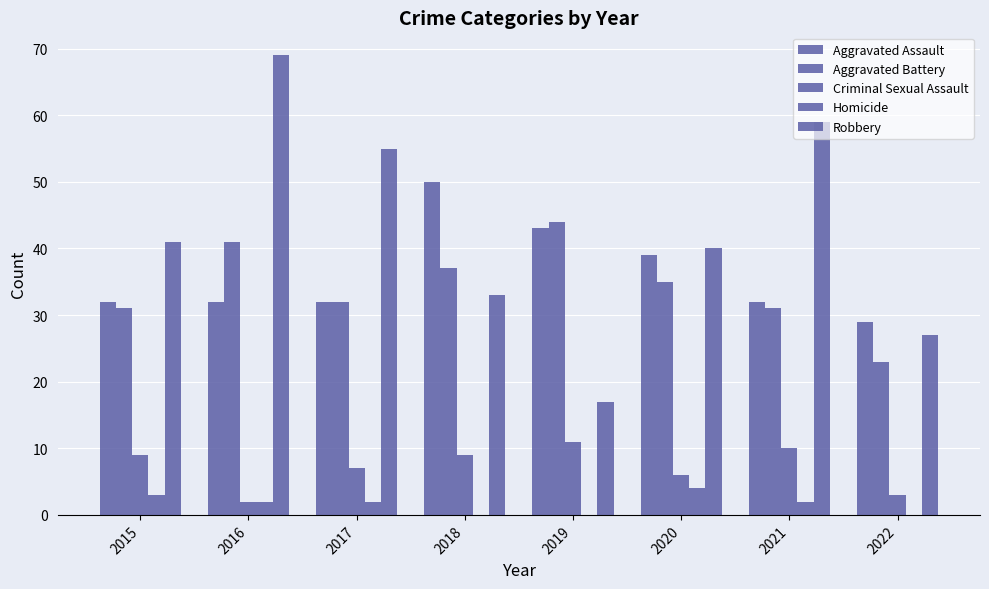

At how many categories does at least one series exceed 15?

8